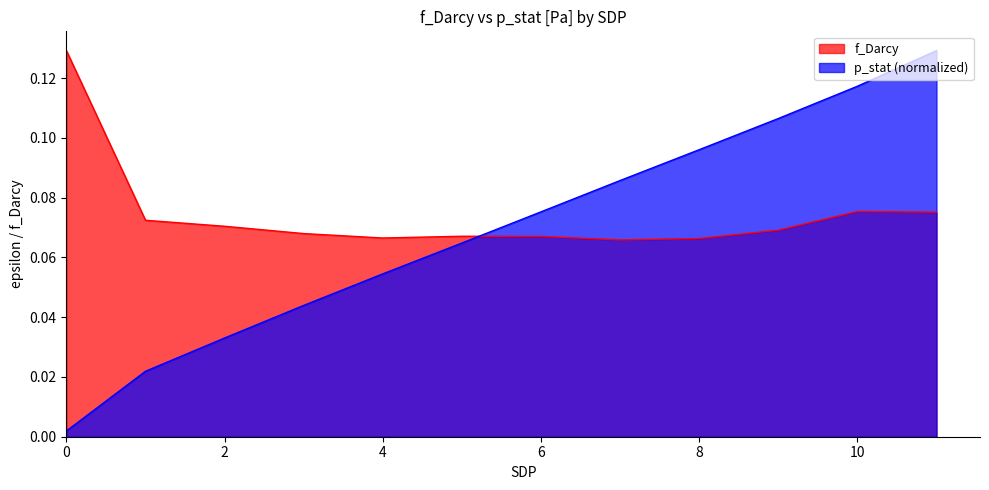

Where is the first local minimum for f_Darcy?

4